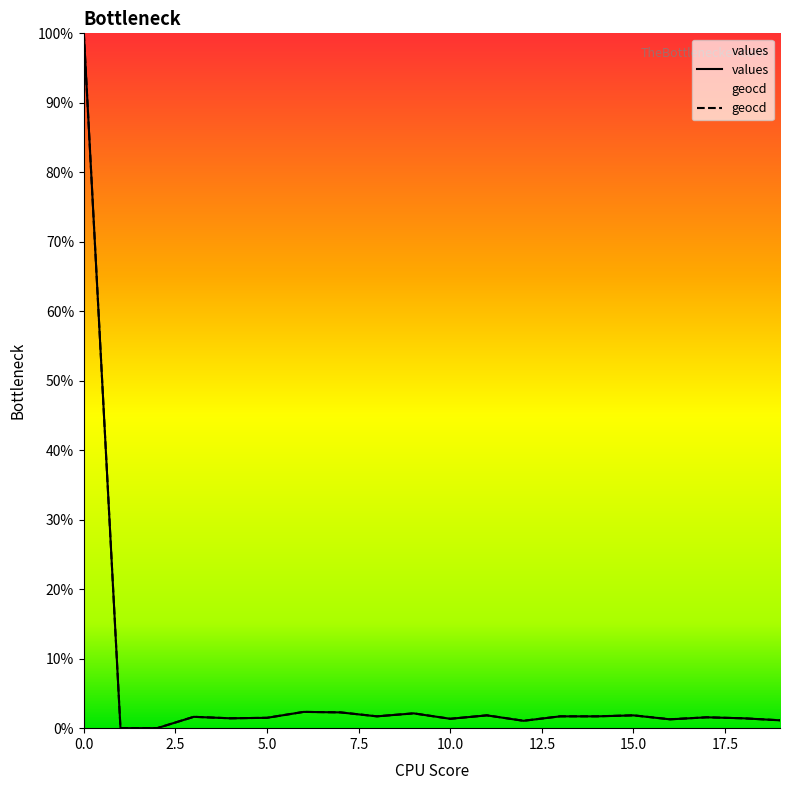

What is the average value of the geocd series?

6.4